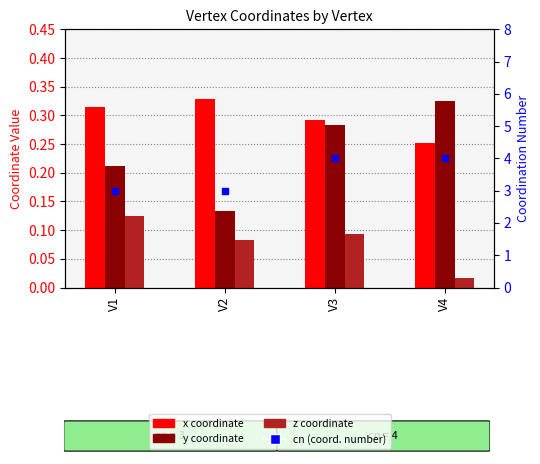

How many cn values are between 3 and 4?

4